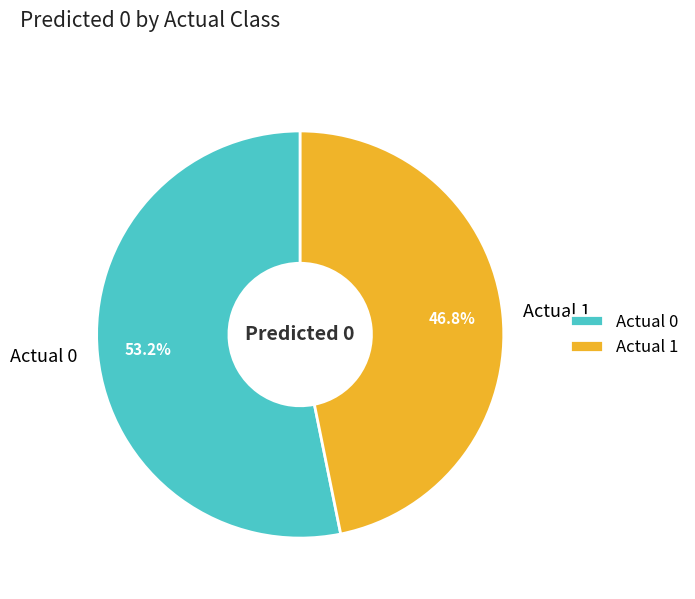

Does Actual 0 account for over 50% of the chart?

Yes